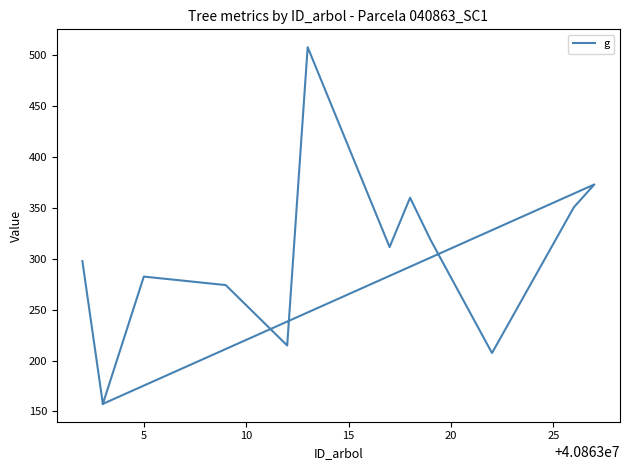

Count the number of values greater than 297.

7